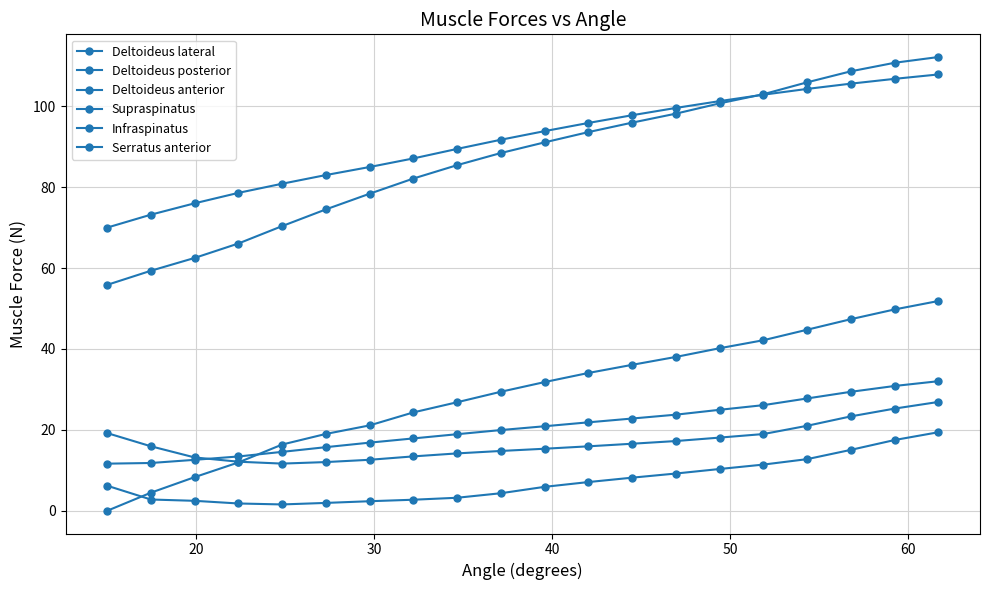

What is the lowest value of the Deltoideus lateral series?

55.8